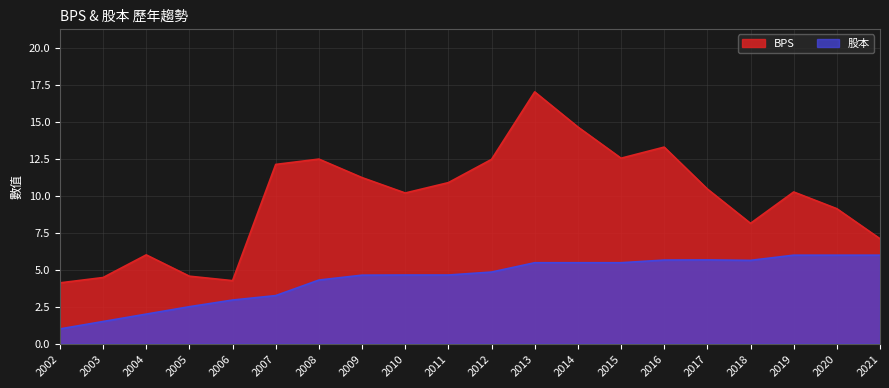

Does the chart display data point markers on the line(s)?

No